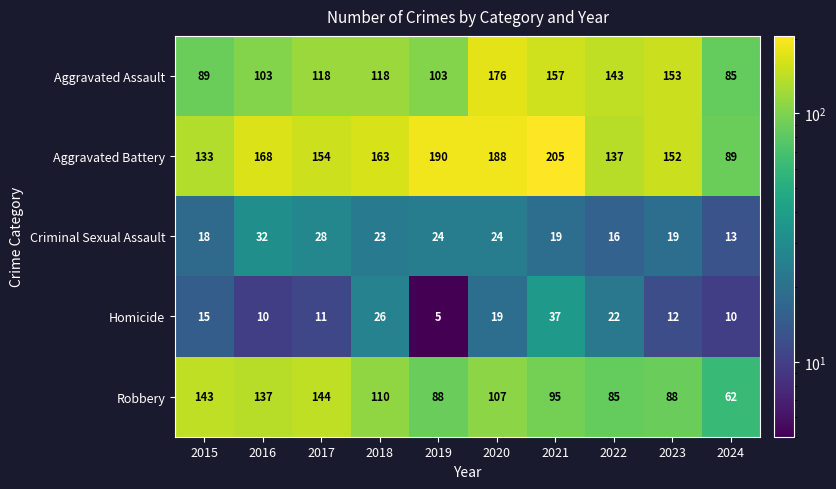

Is the value of Aggravated Battery at 2020 greater than the value of Robbery at 2024?

Yes